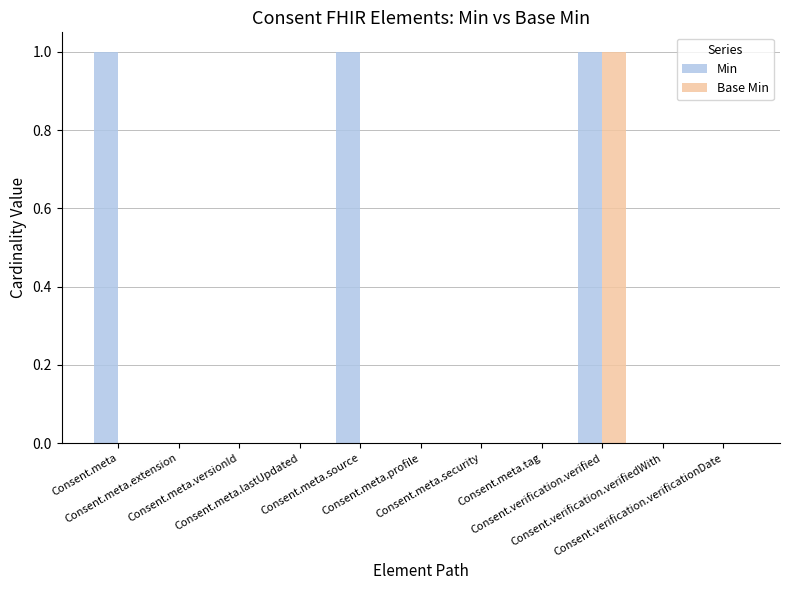

What is the sum of all Min values?

3